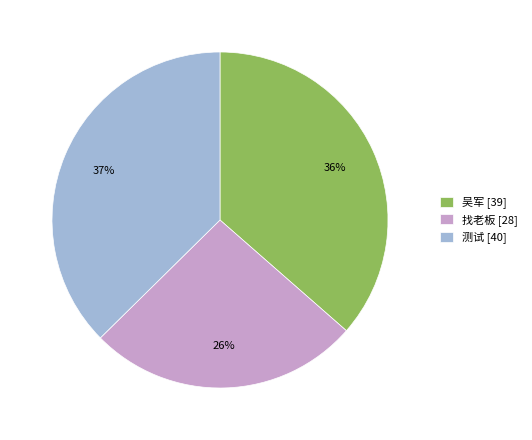

Is there a majority slice in this chart?

No